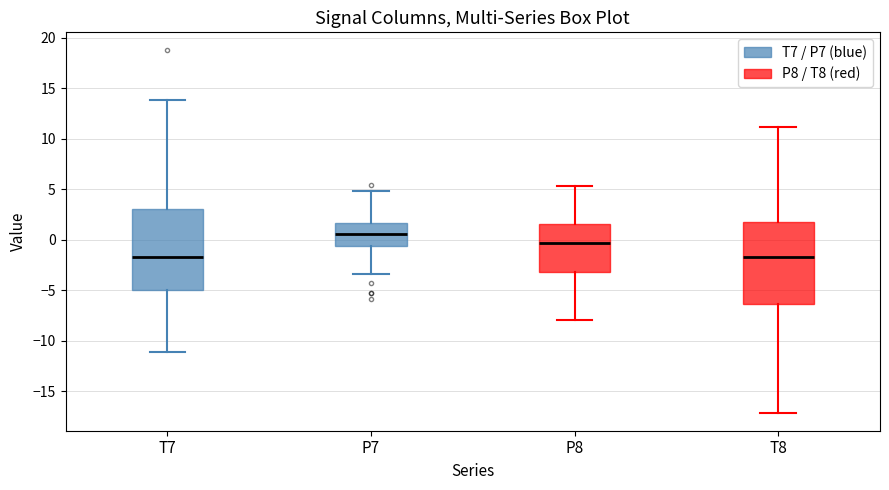

Where does the upper whisker of the box for P8 end on the y-axis? The values are not printed on the chart, so give them approximately, as read against the axis.

5.5